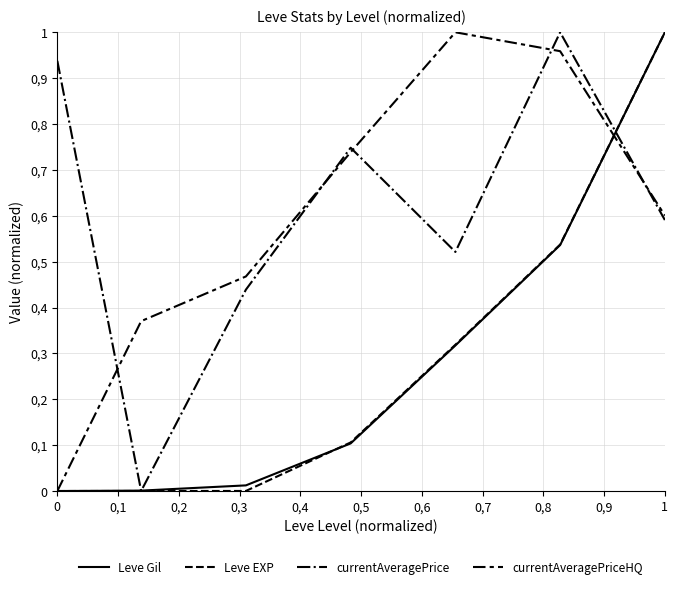

After their last crossing, which series has the higher values: Leve Gil or Leve EXP?

Leve EXP